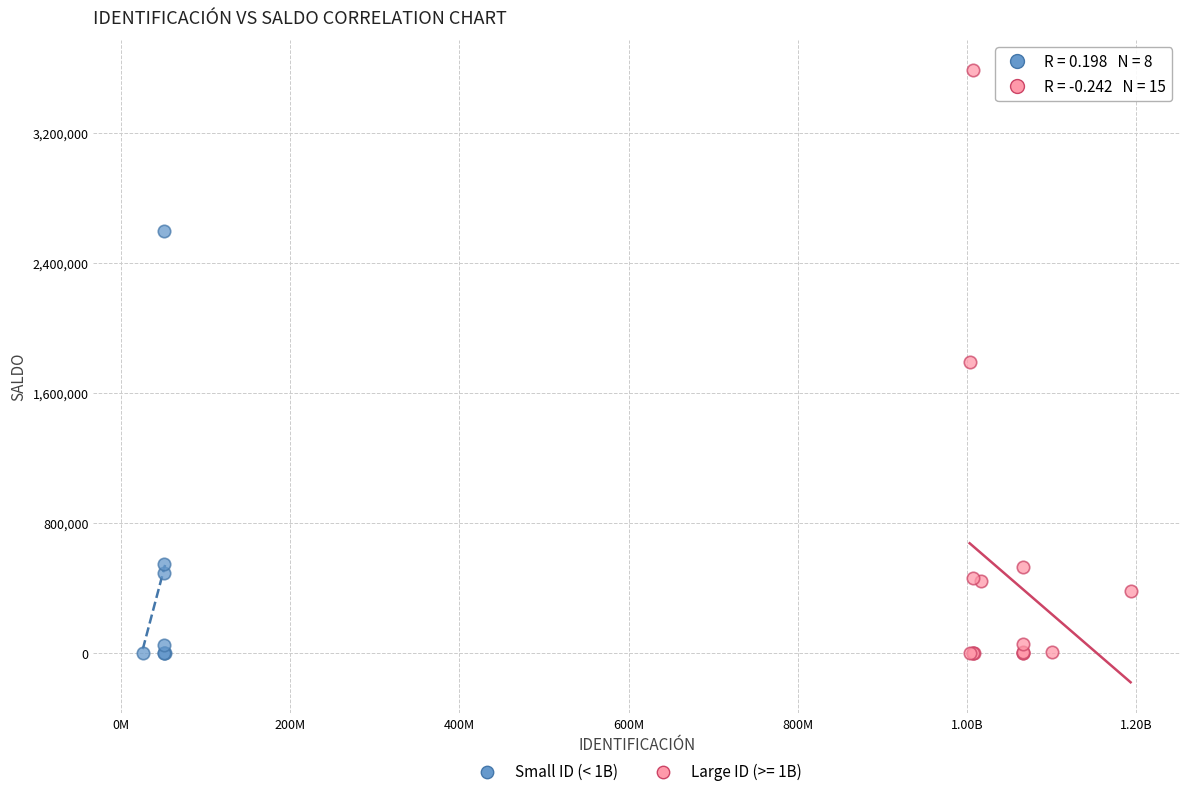

Which series has the largest Y range (max minus min)?

Large ID (>= 1B)